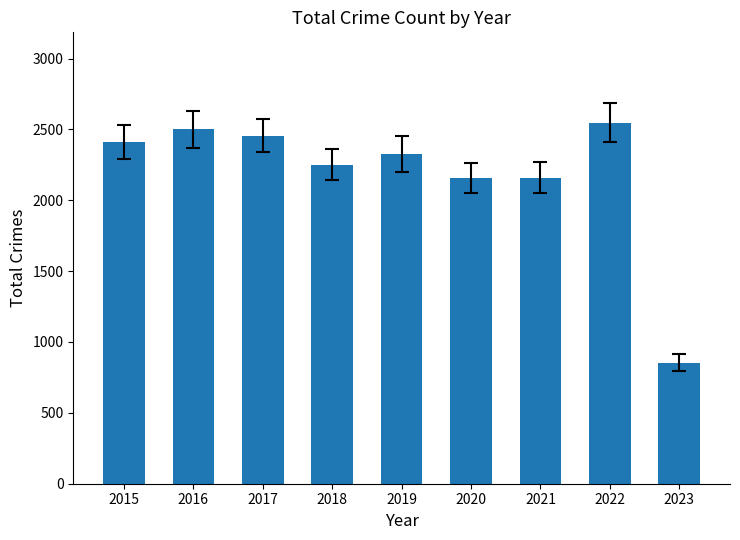

Approximately how many times larger is the value at 2023 compared to 2020?

0.4